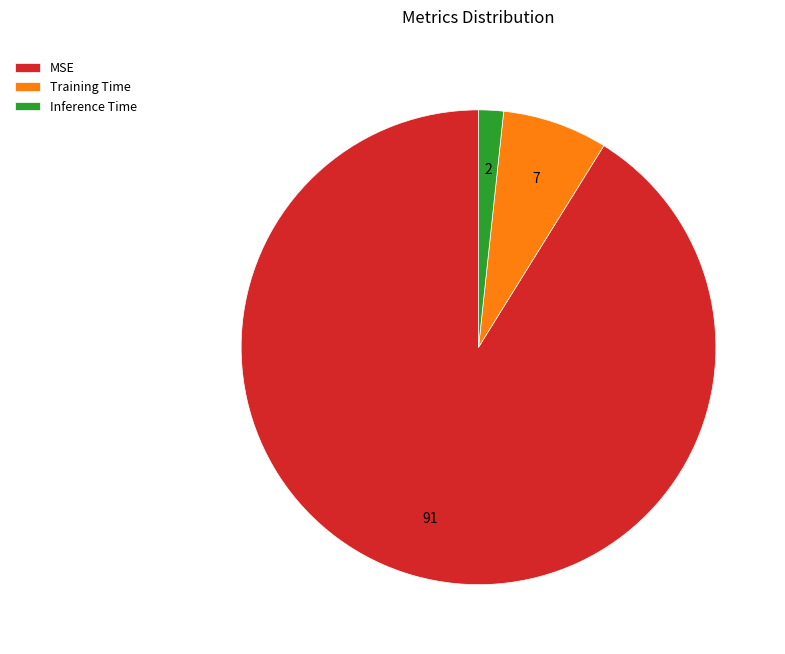

The Inference Time slice represents 2% of the pie. True or false?

True